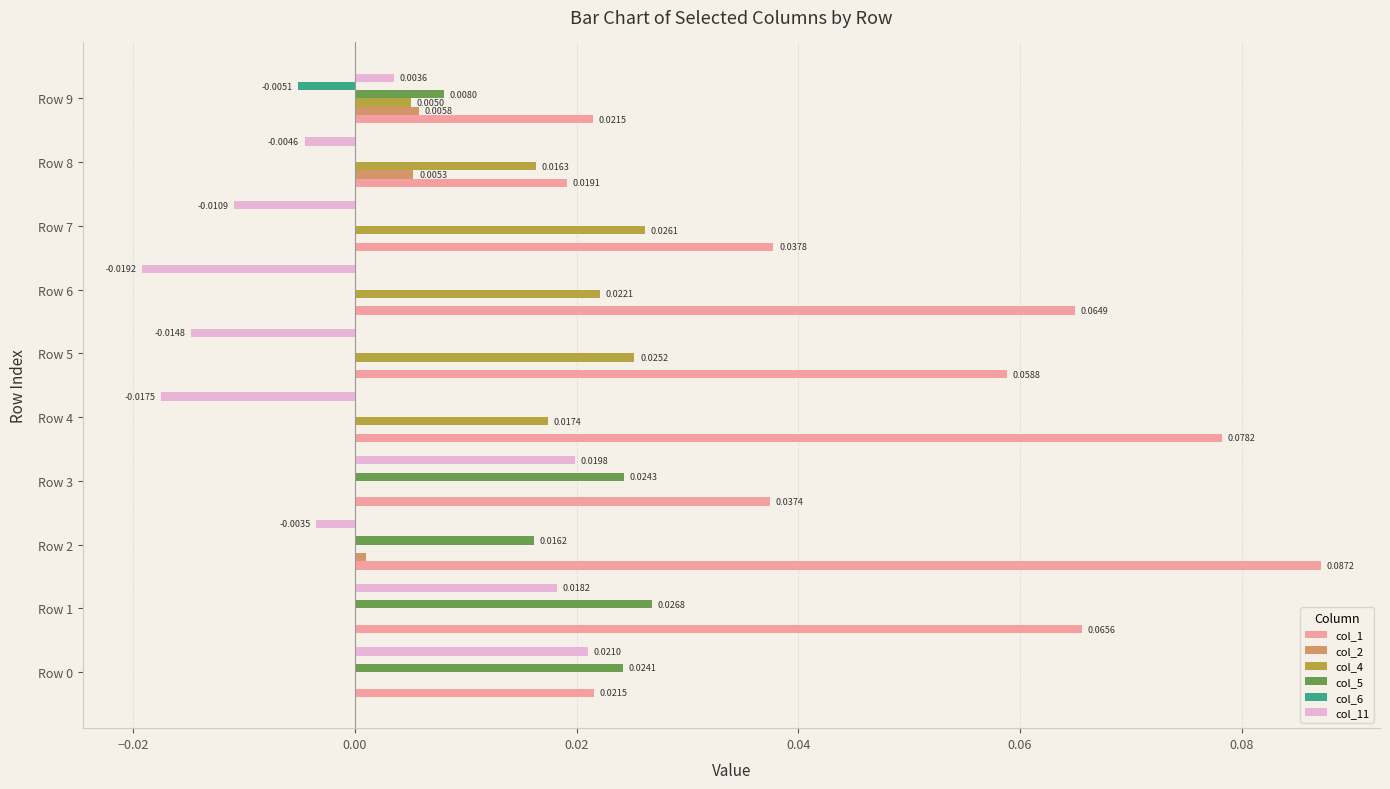

Count the number of data series in this chart.

6